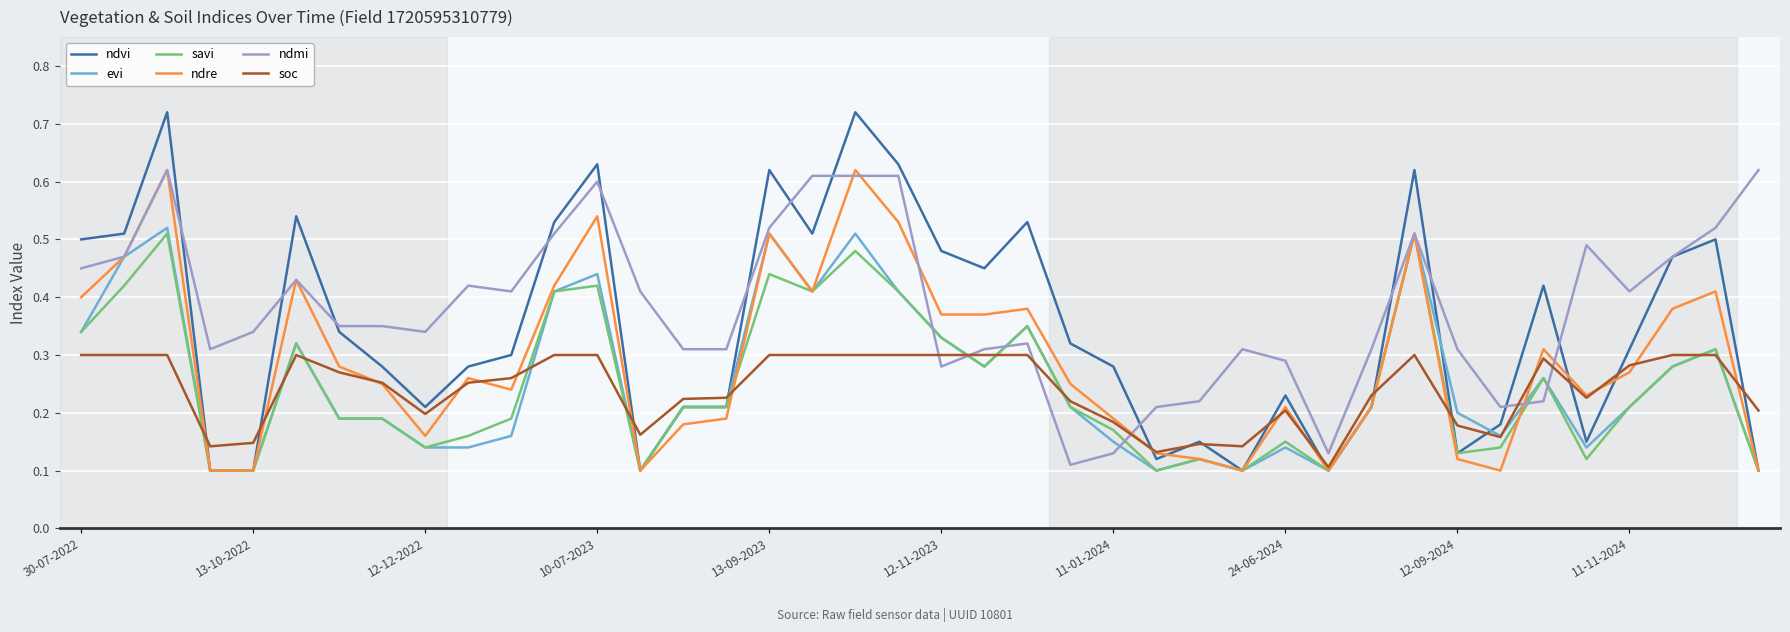

Which series has the widest spread of values?

ndvi